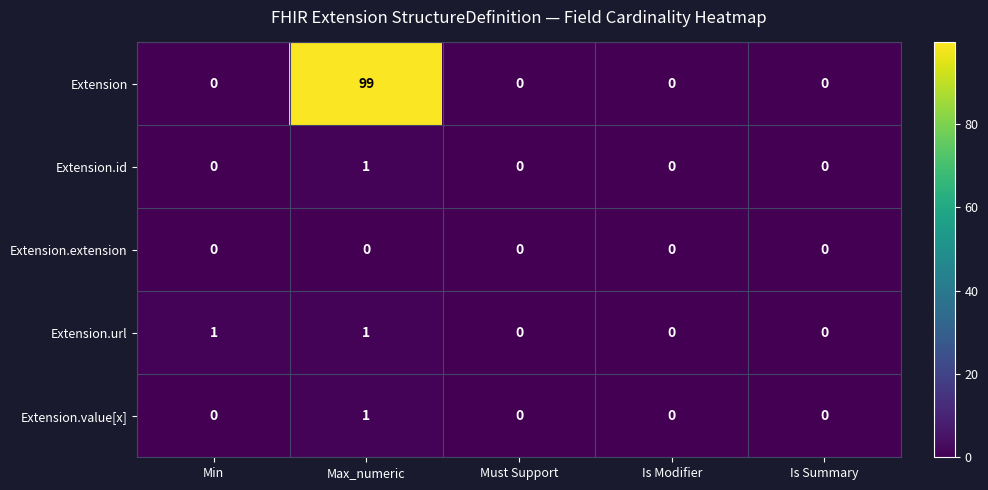

Between Max_numeric and Must Support, which series saw the biggest shift?

Extension